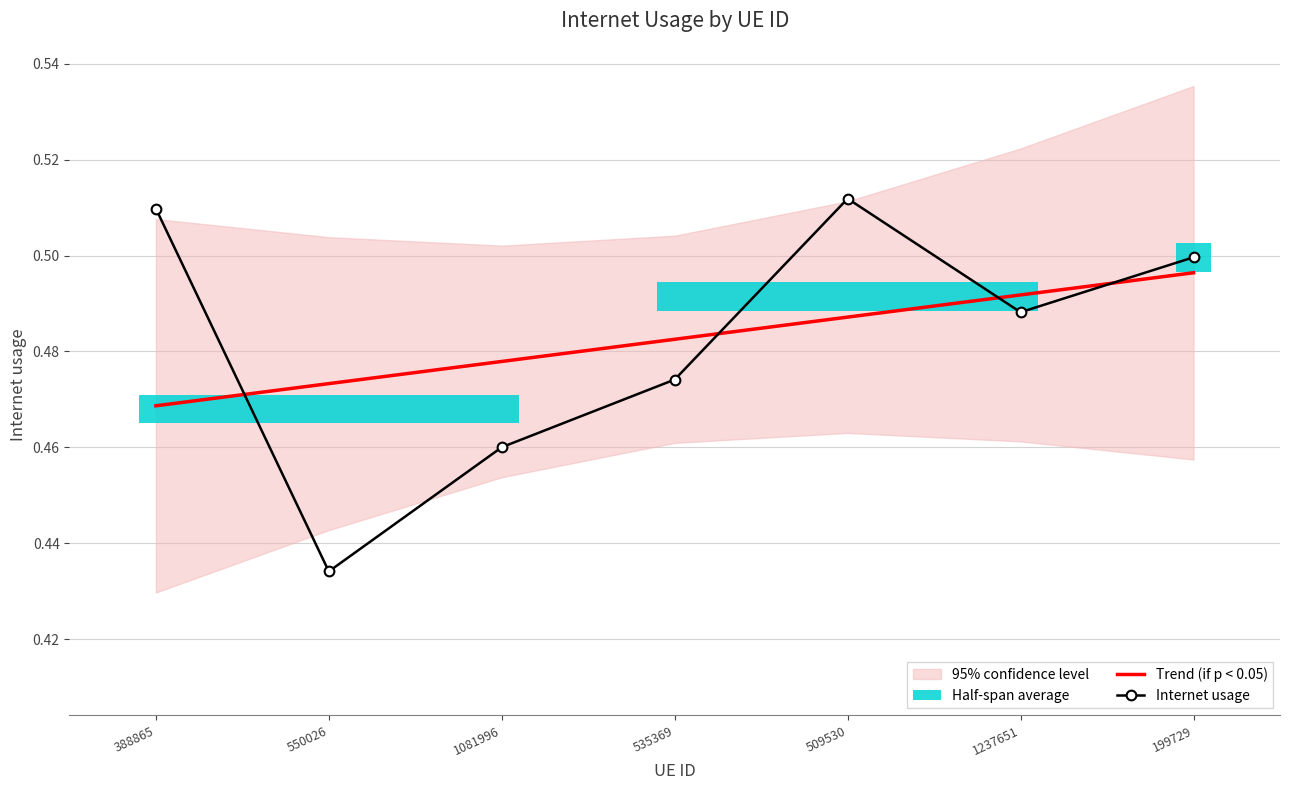

The value of Internet usage at 1237651 is 0.2. True or false?

False